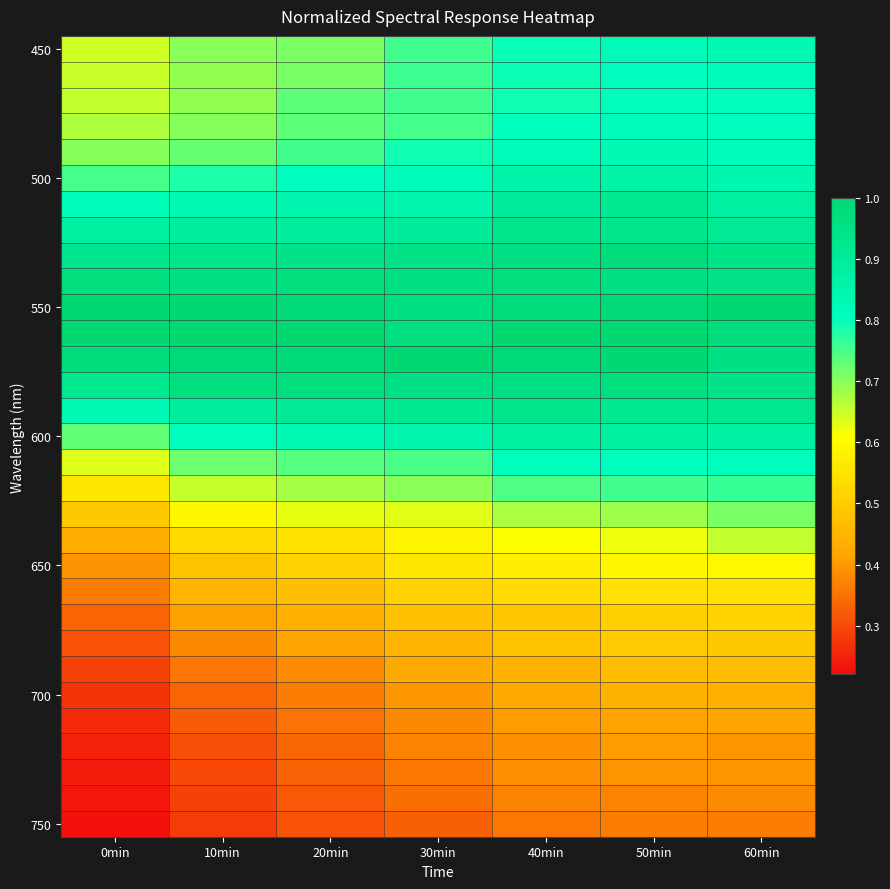

Between 30min and 60min, which is larger?

60min